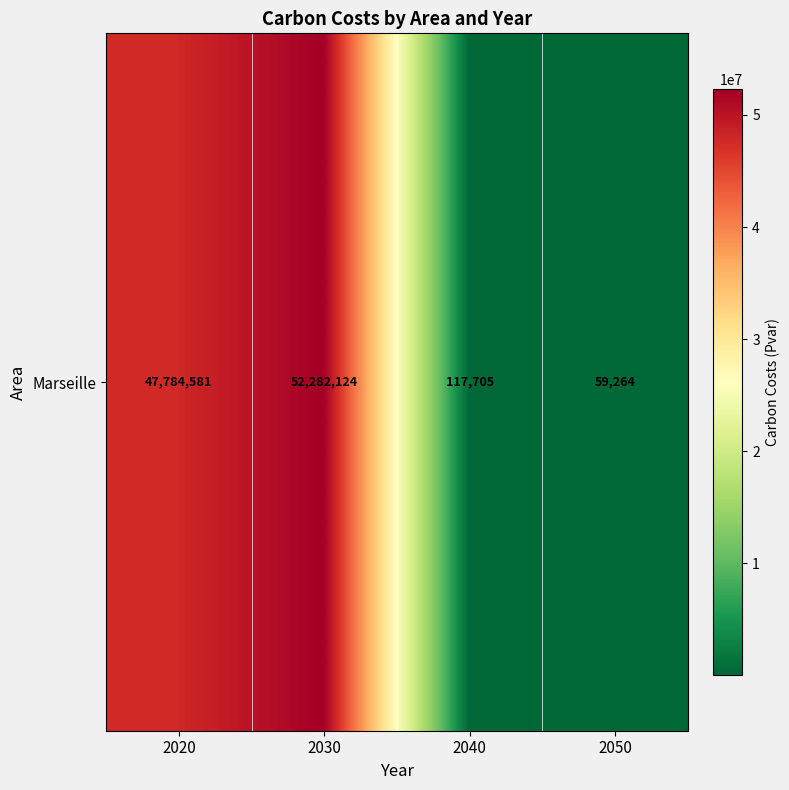

What is the difference between the maximum and minimum values?

52222859.8